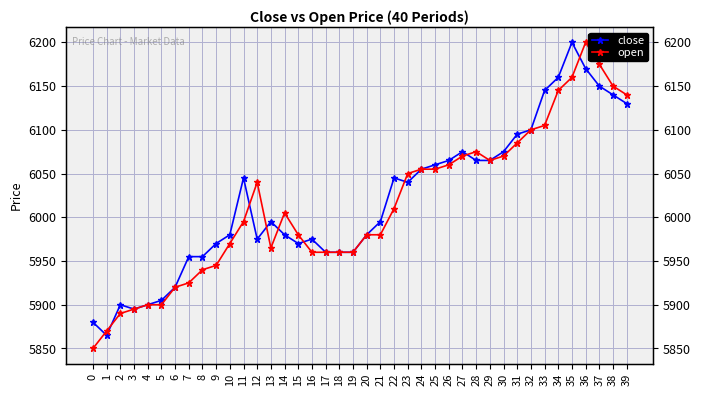

At which category is the sum across all series the highest?

36